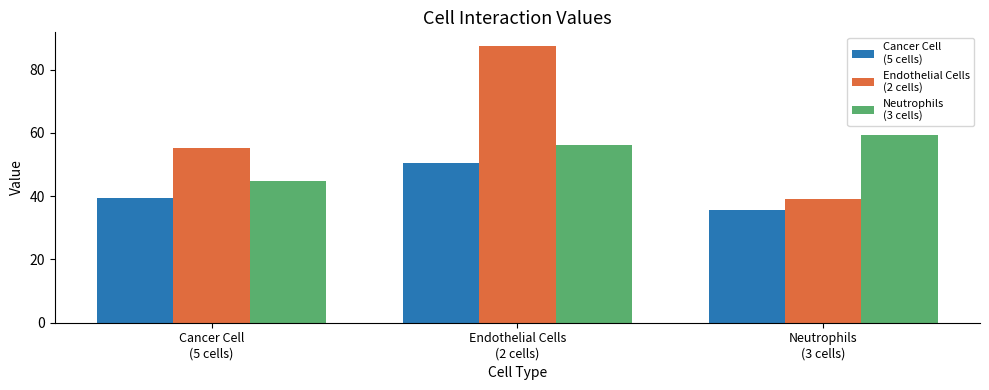

What is the minimum value shown in the chart?

35.7